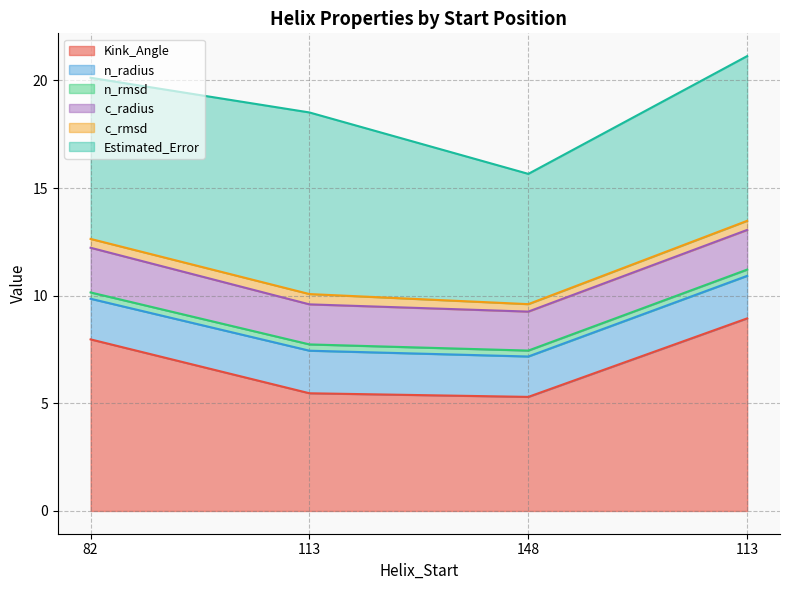

What is the average value of the n_radius series?

1.9